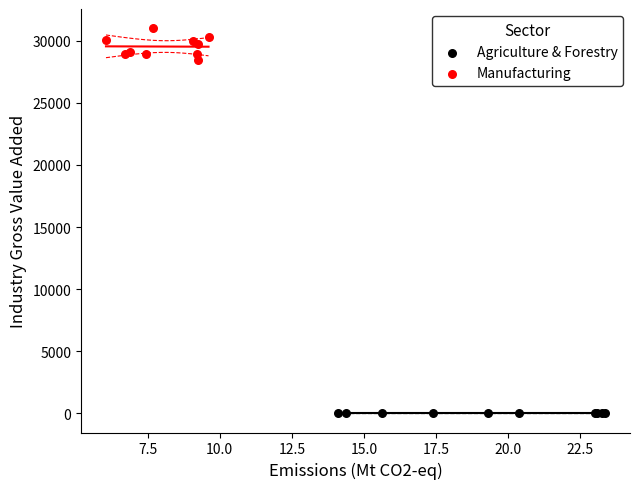

Which series contains the lowest Y value?

Agriculture & Forestry